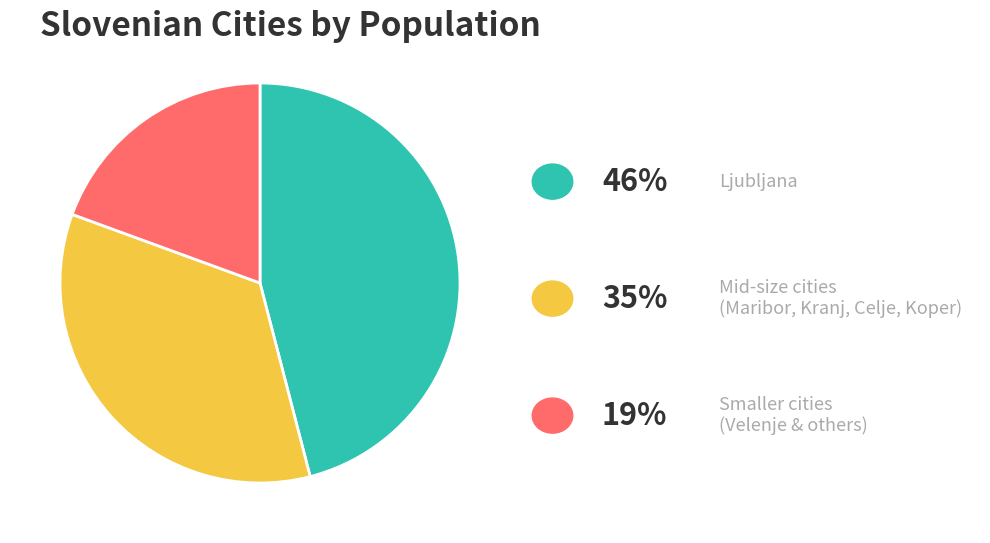

Is there a majority slice in this chart?

No